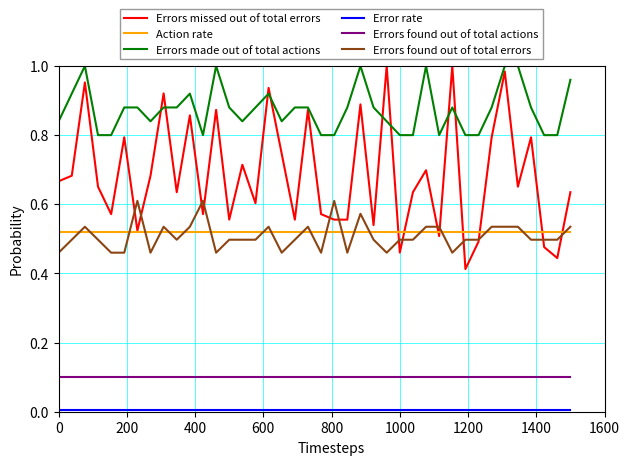

Which series has the widest spread of values?

Errors missed out of total errors